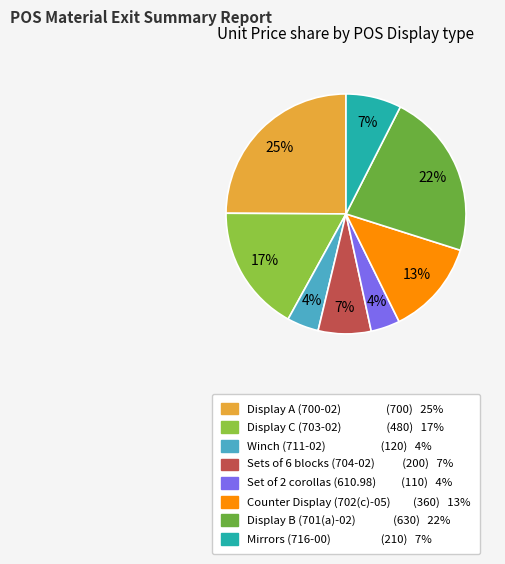

Combined, do Winch (711-02) and Display A (700-02) account for over 50%?

No